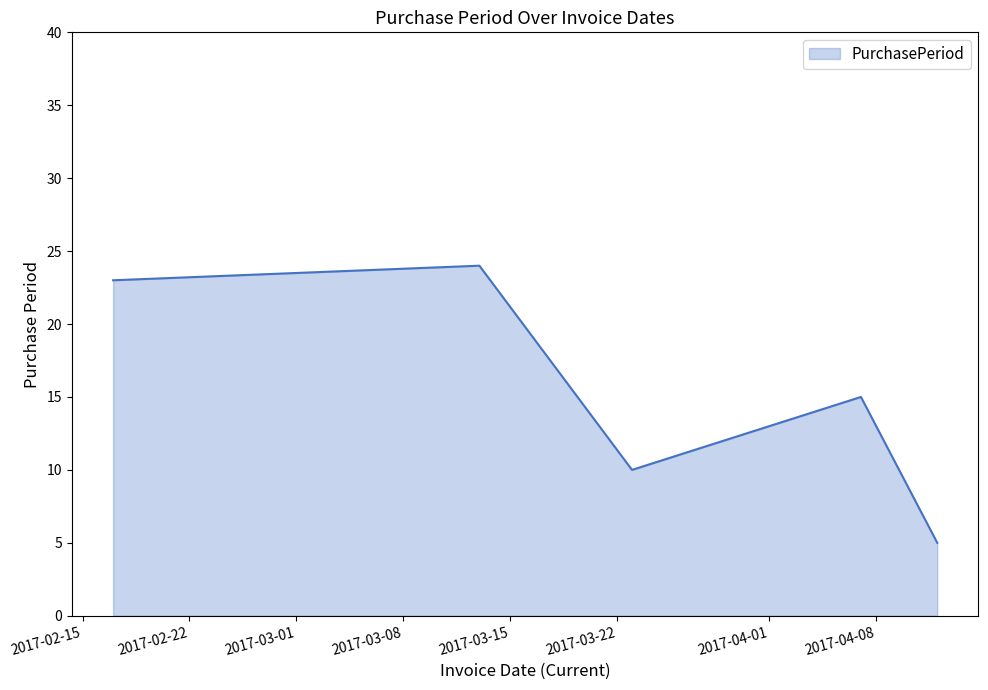

Reading left to right, transcribe all the data shown in this chart.

23	24	10	15	5